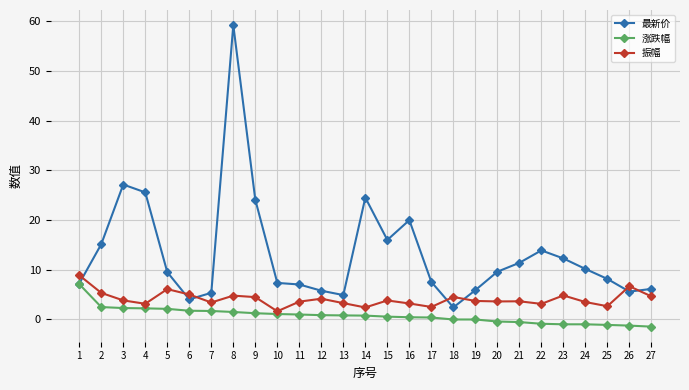

Where is the first local minimum for 最新价?

6